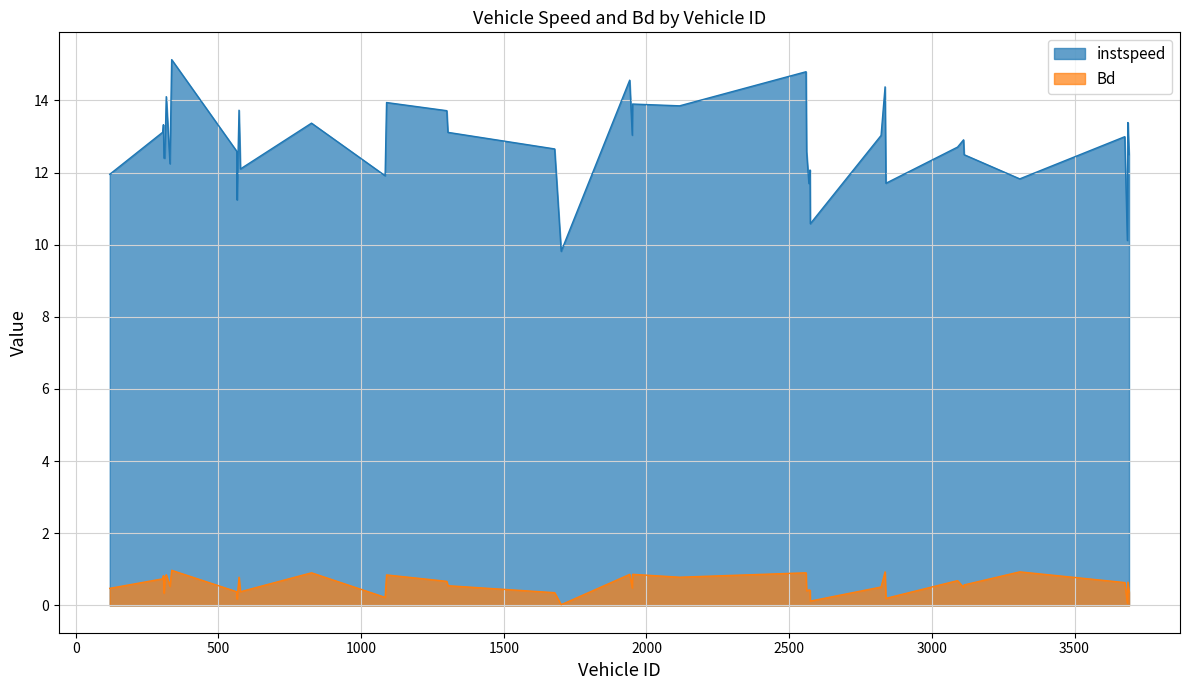

True or false: instspeed and Bd cross at least once.

False